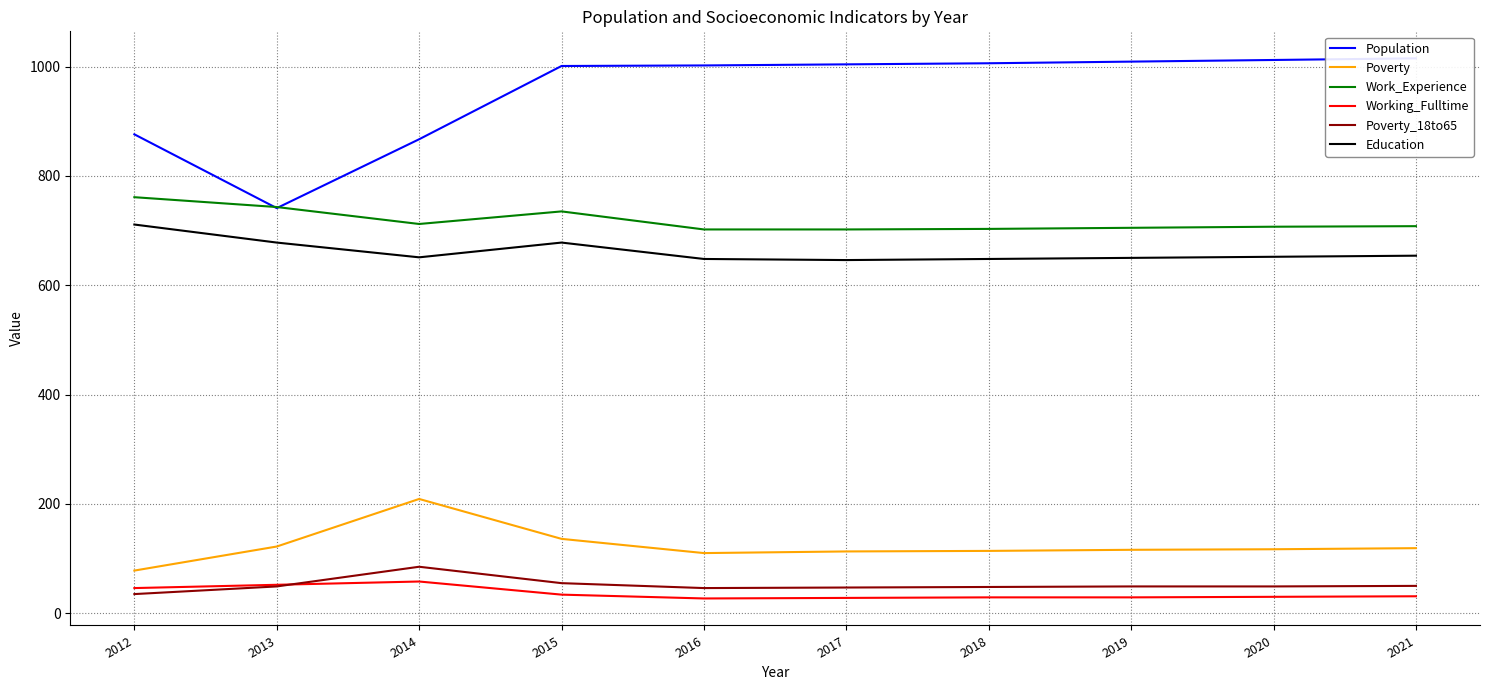

What is the minimum value for Education?

646